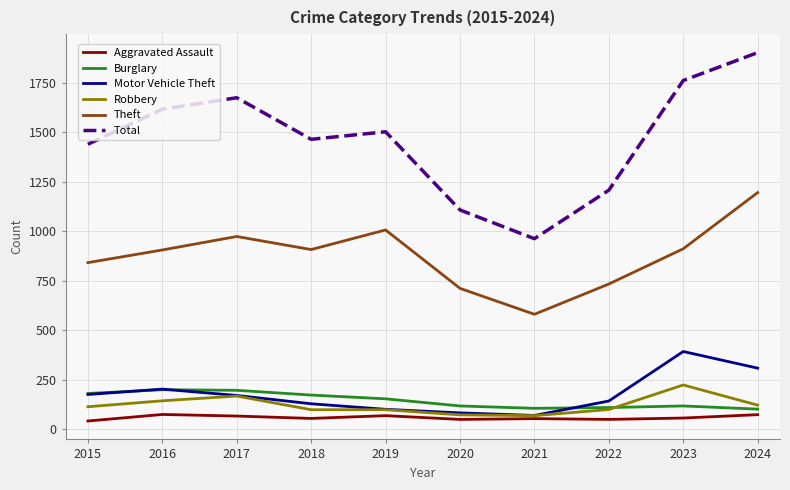

Rank the series at 2018 from lowest to highest value.

Aggravated Assault, Robbery, Motor Vehicle Theft, Burglary, Theft, Total